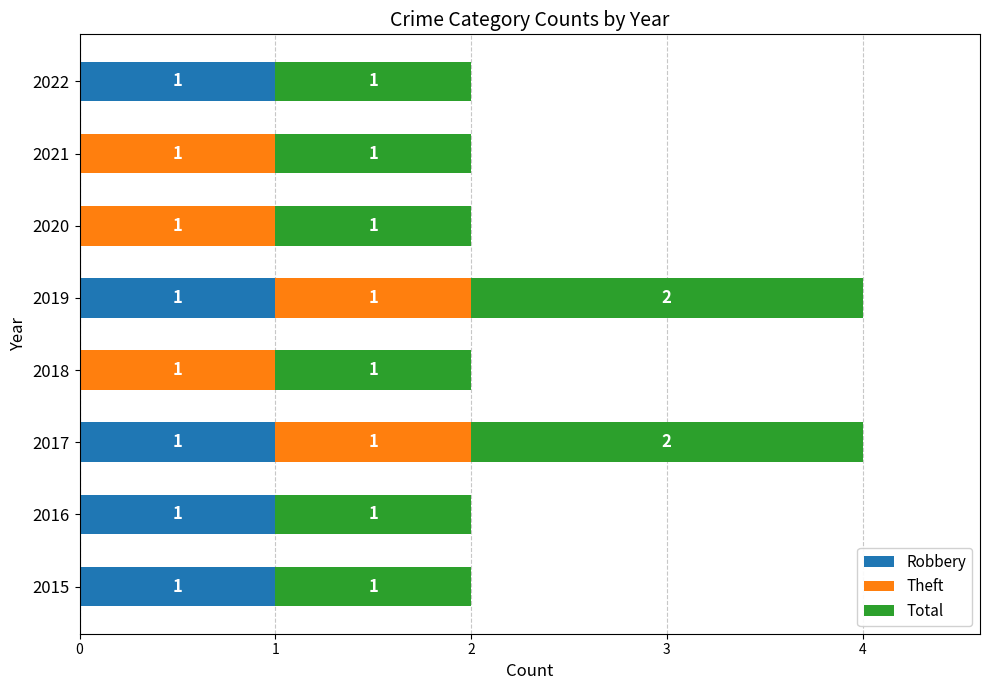

The value of Robbery at 2020 is 0. True or false?

True